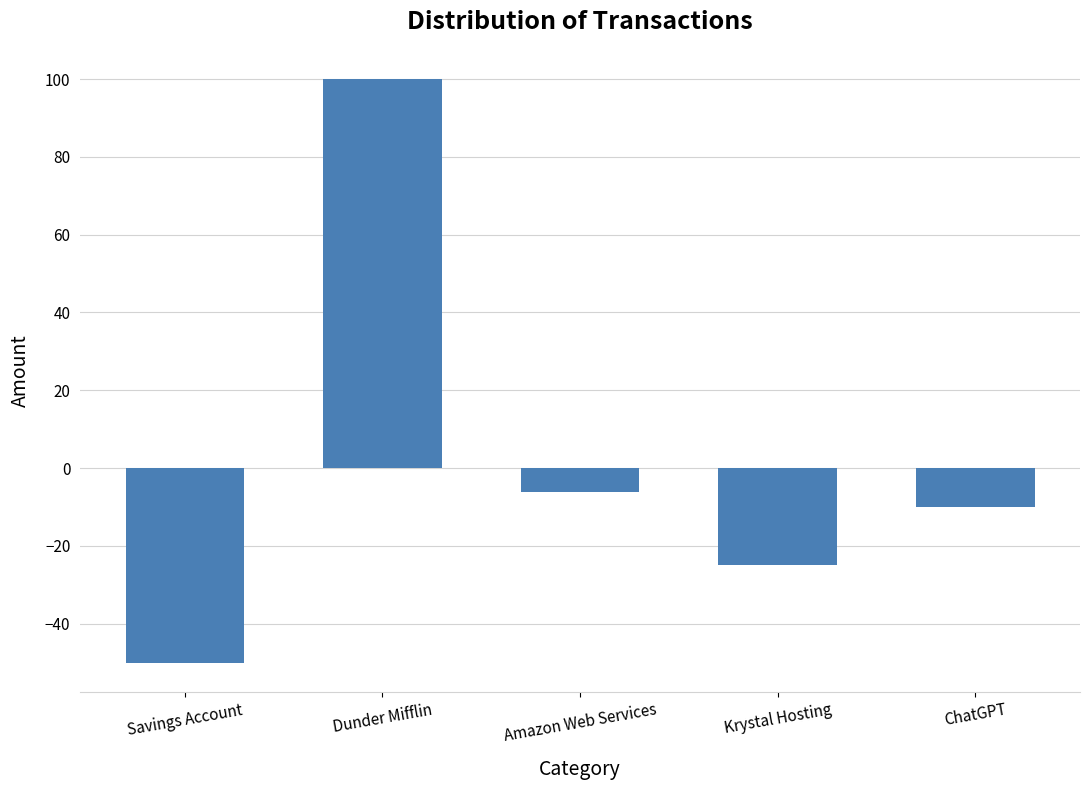

Count the number of values greater than -10.

2